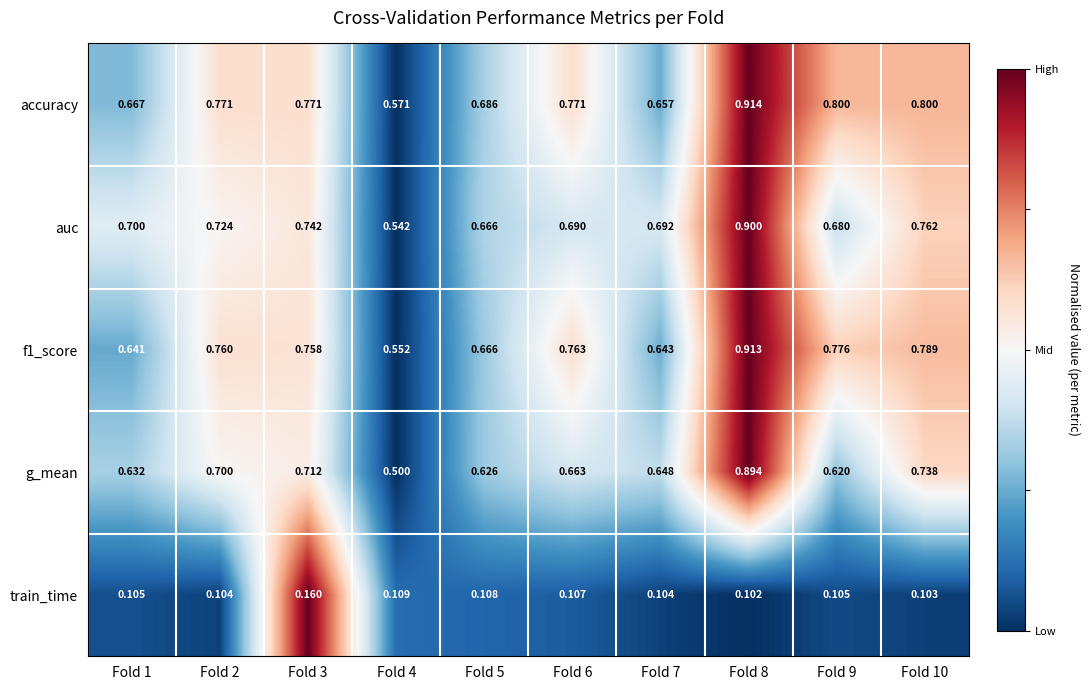

Which series has the largest total across all categories?

accuracy